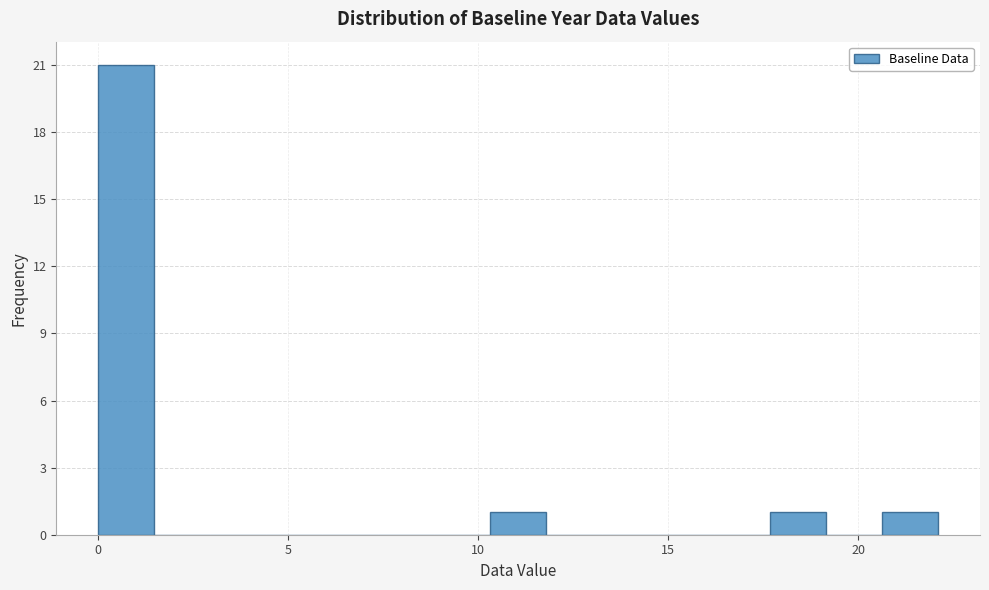

Read against the x-axis, roughly where is the centre of the tallest bar?

0.5